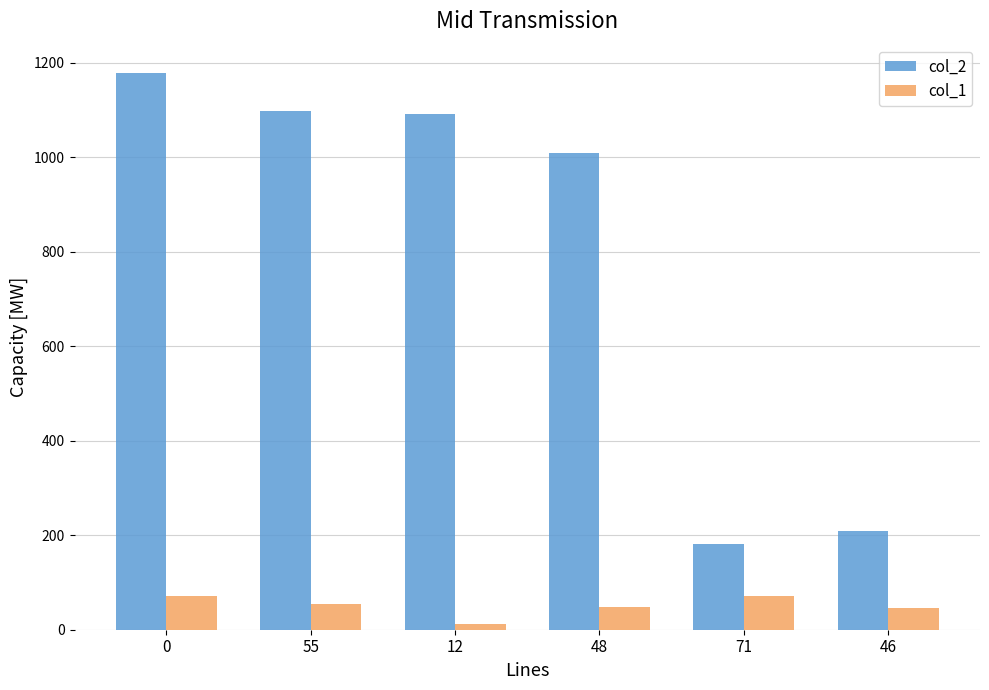

Is the value of col_2 at 55 greater than the value of col_1 at 71?

Yes